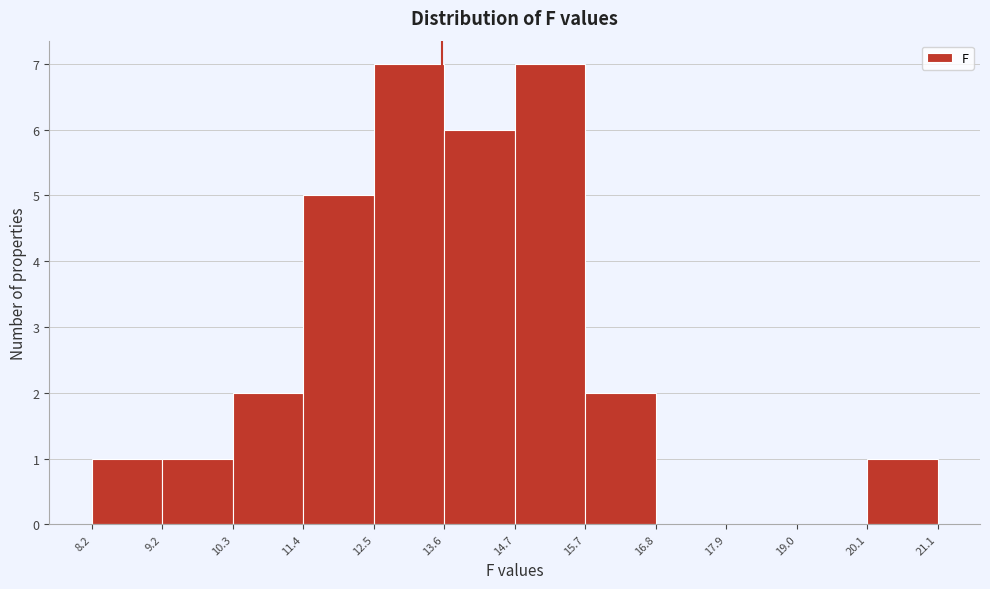

Reading left to right, transcribe this chart: for each bar, give the range it covers on the x-axis and its height. The values are not printed on the chart, so give them approximately, as read against the axis.

8.2 to 9.2: 1
9.2 to 10.3: 1
10.3 to 11.4: 2
11.4 to 12.5: 5
12.5 to 13.6: 7
13.6 to 14.7: 6
14.7 to 15.7: 7
15.7 to 16.8: 2
16.8 to 17.9: 0
17.9 to 19.0: 0
19.0 to 20.1: 0
20.1 to 21.1: 1